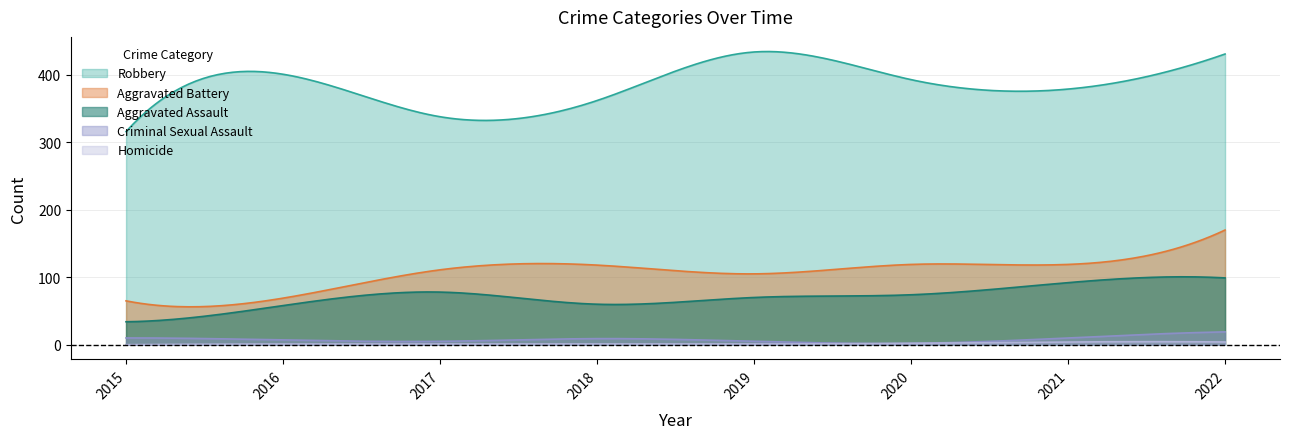

What is the value of the Aggravated Assault point at the 2nd from the left?

58